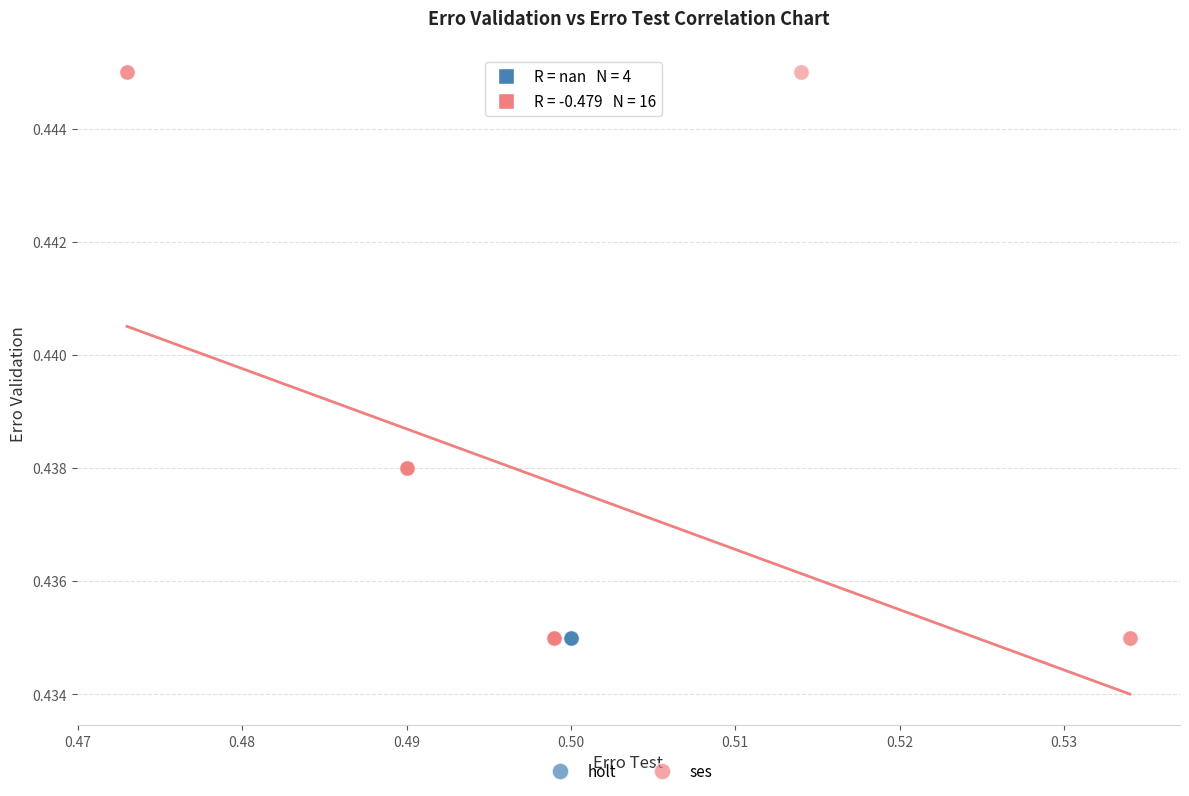

Which series contains the highest Y value?

ses